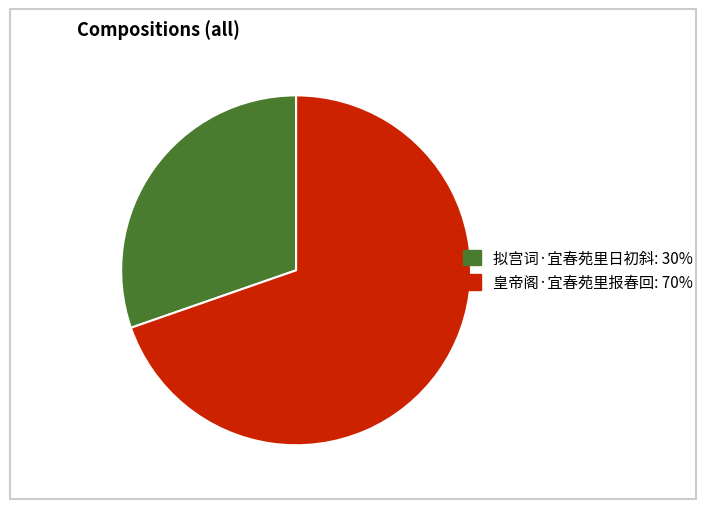

What is the majority slice?

皇帝阁·宜春苑里报春回